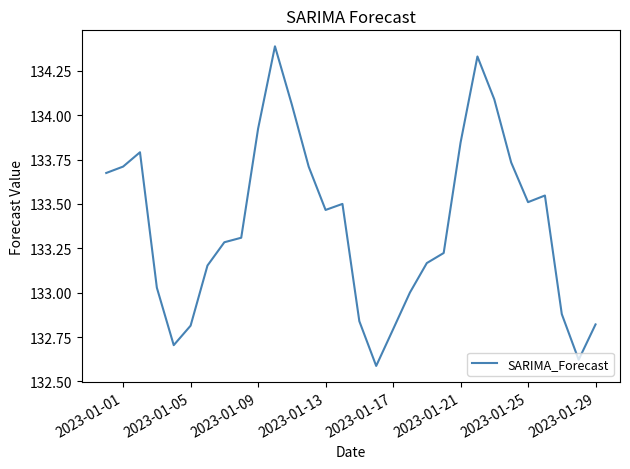

Is this an area chart (filled region under the line)?

No